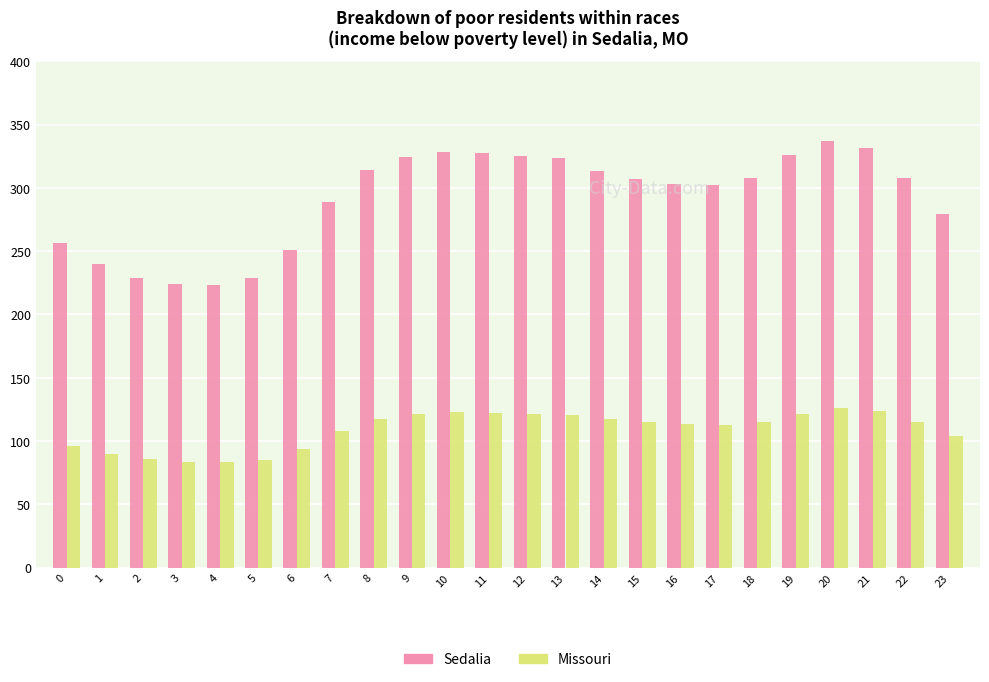

Where is Sedalia nearest to the value 280?

23